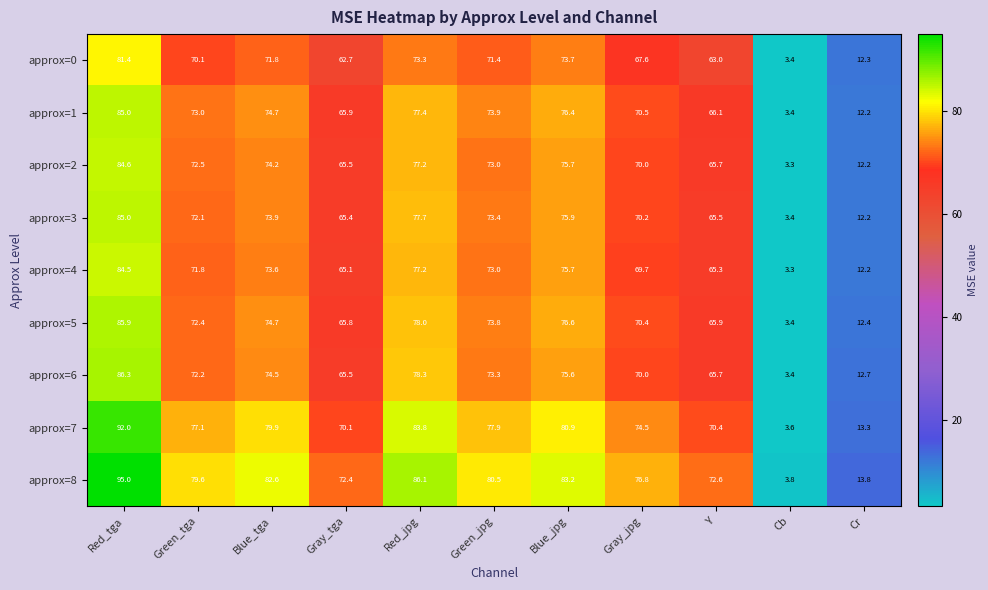

Is it true that approx=6 equals 3.4 at Cb?

True